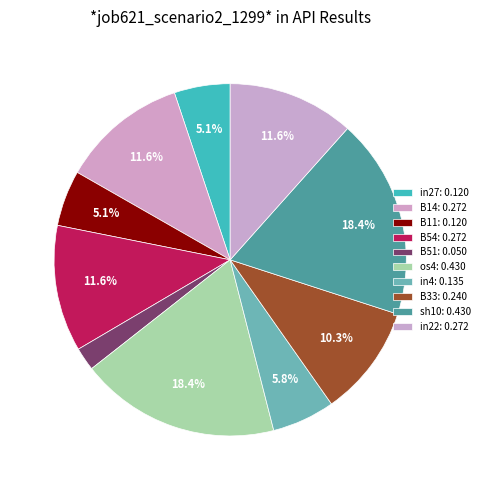

To the nearest percent, what is the difference between the largest and smallest slice percentages?

16%